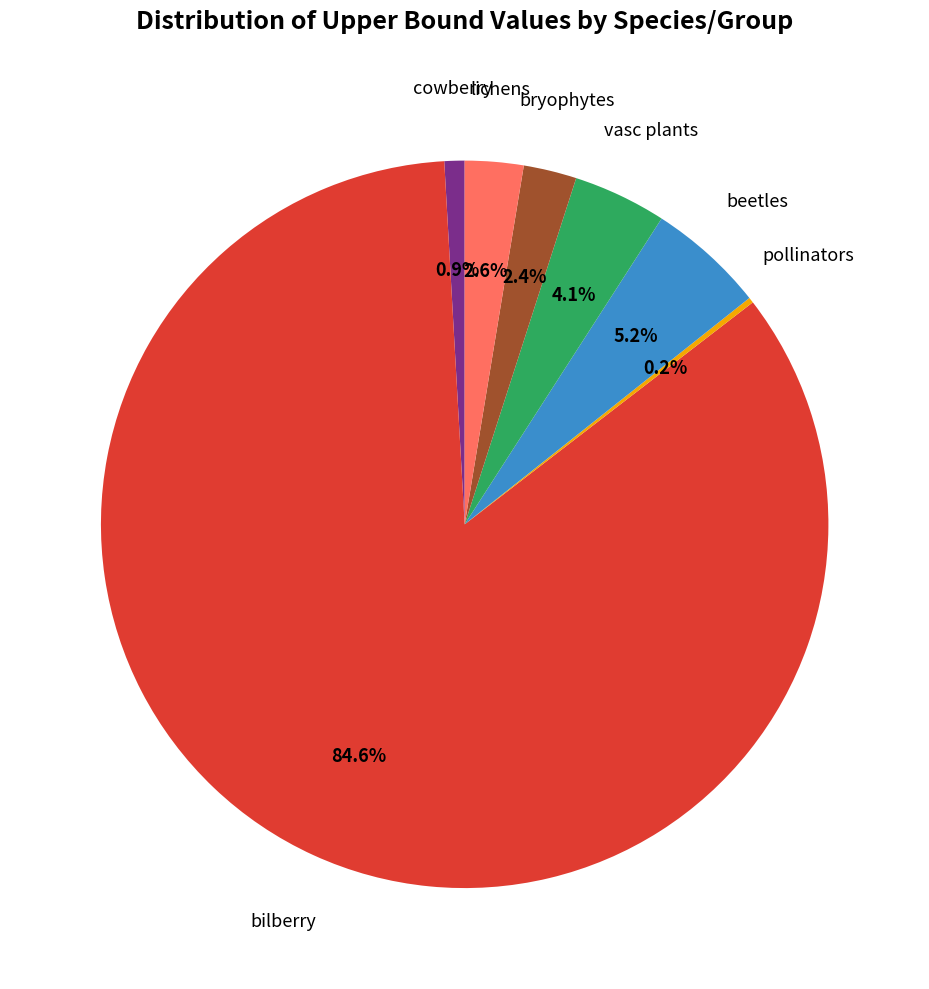

Does any single category account for the majority?

Yes